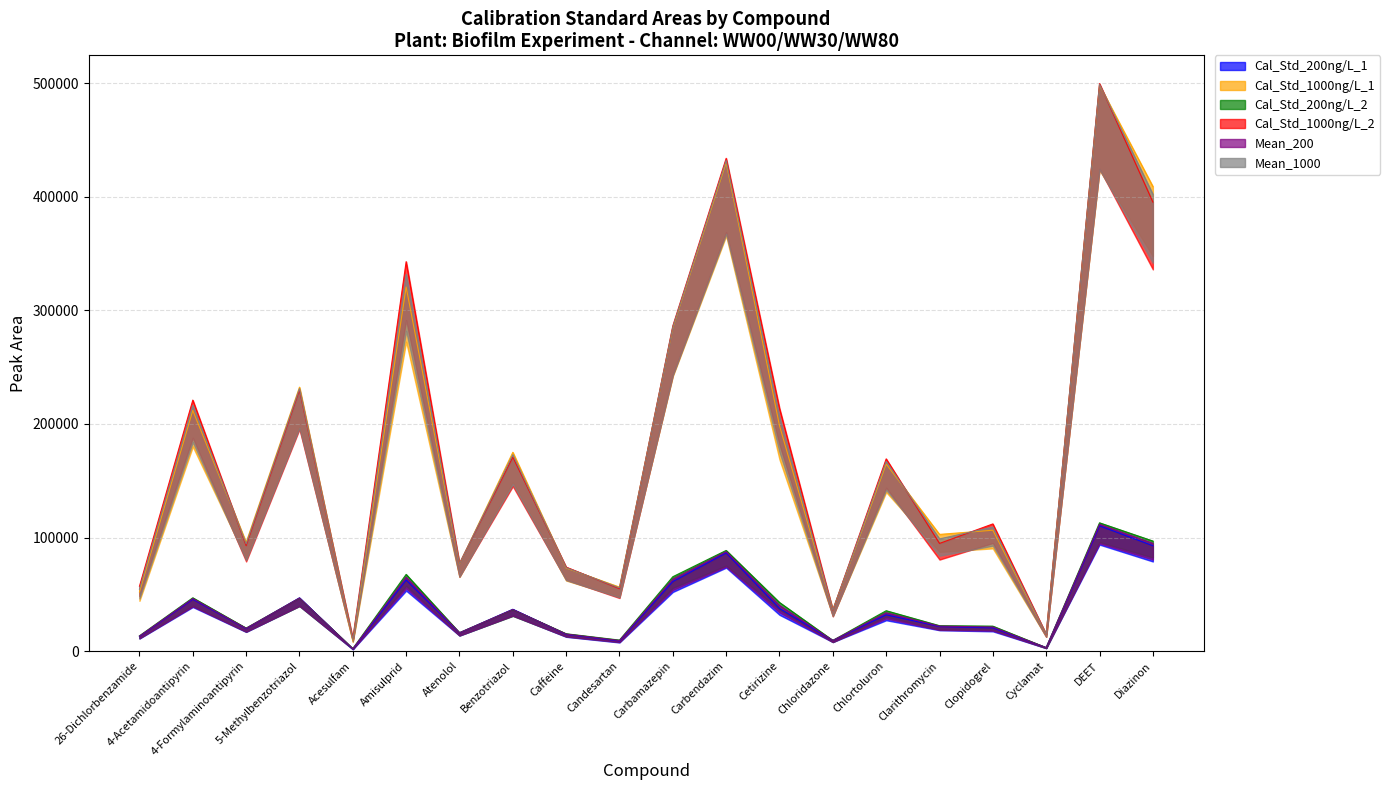

Does the chart have visible grid lines?

Yes